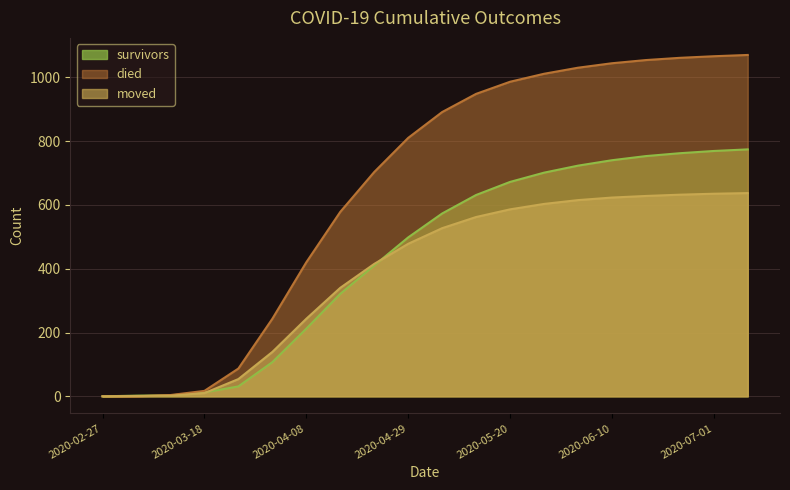

Is it true that died equals 531 at 2020-06-03?

False